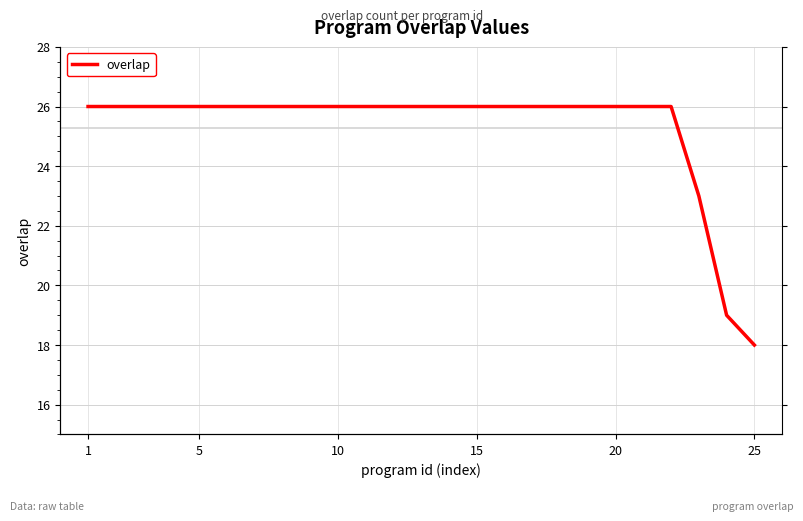

Is it true that the value at 5 is 18?

False